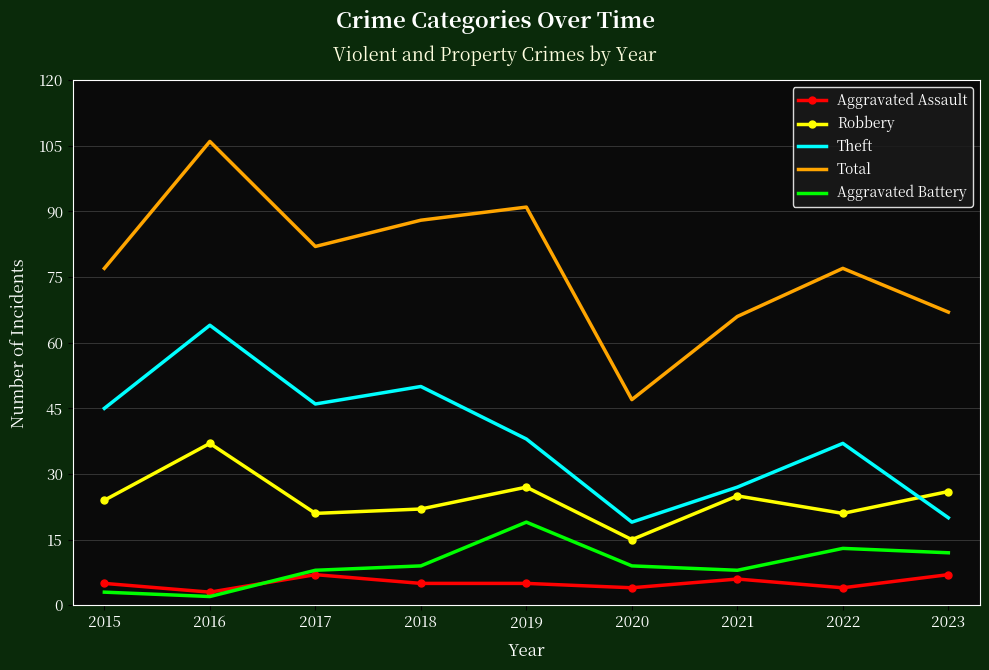

Which series changed the most between 2015 and 2021?

Theft